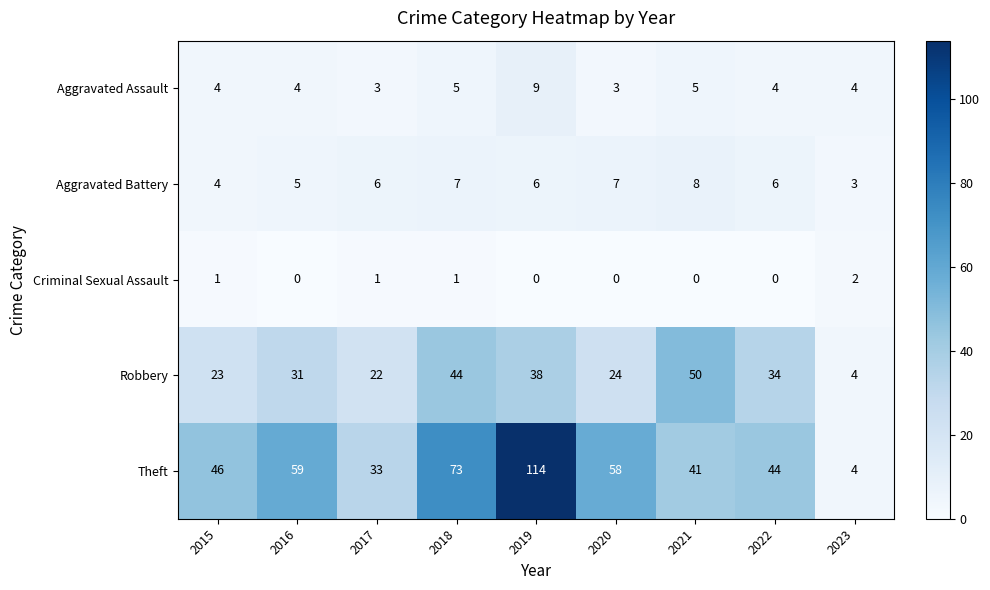

How many series are shown in this chart?

5